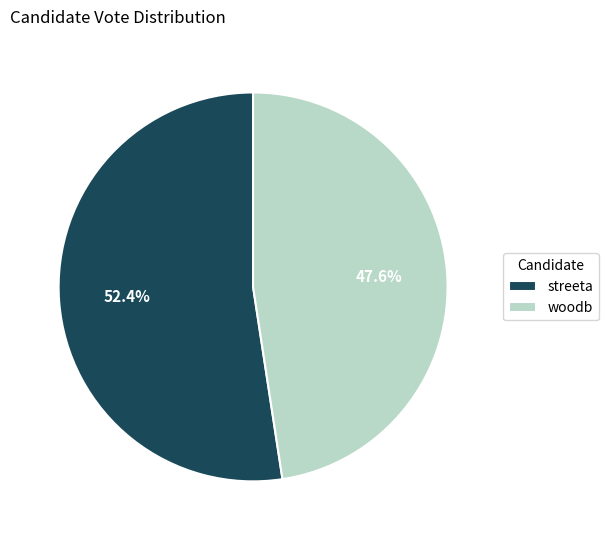

Which slice is the smallest?

woodb